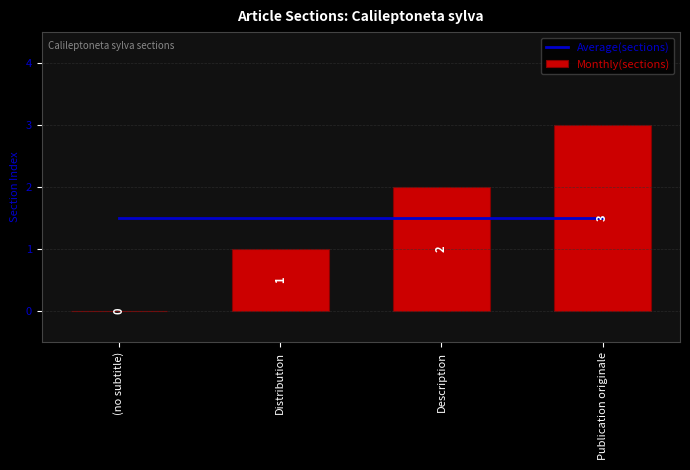

Are the bars grouped side by side (vs. stacked)?

Yes